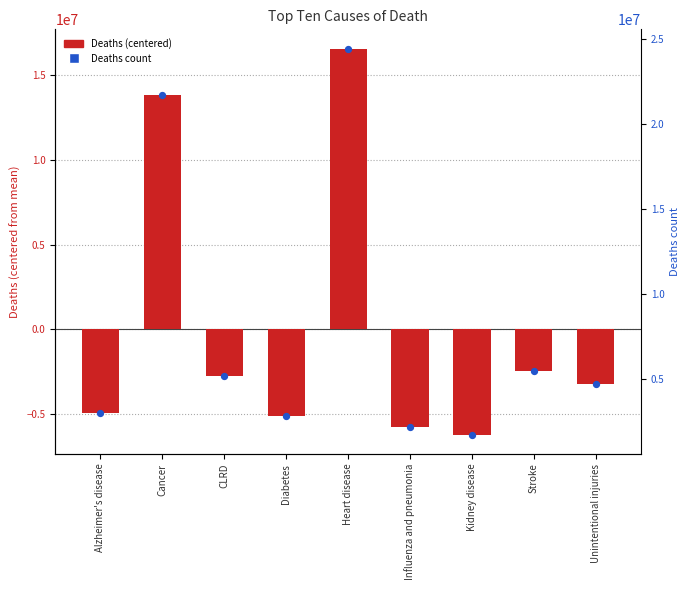

What are all the series names shown in the legend?

Deaths (centered), Deaths count